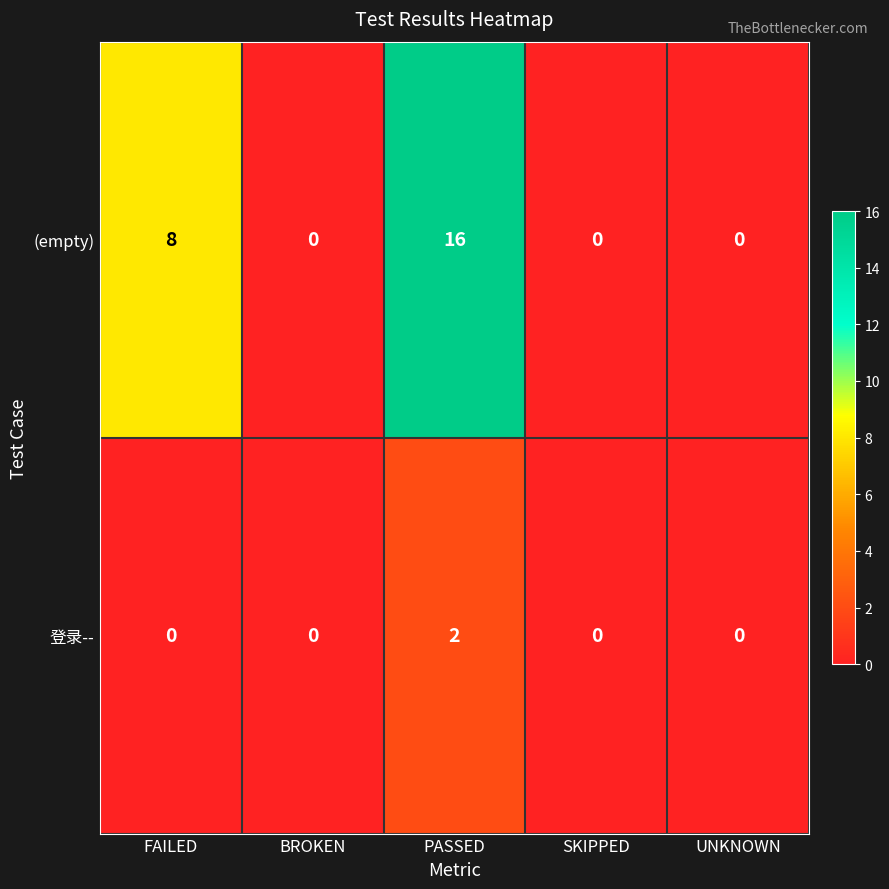

Rank the series by their maximum value, from highest to lowest.

(empty), 登录--